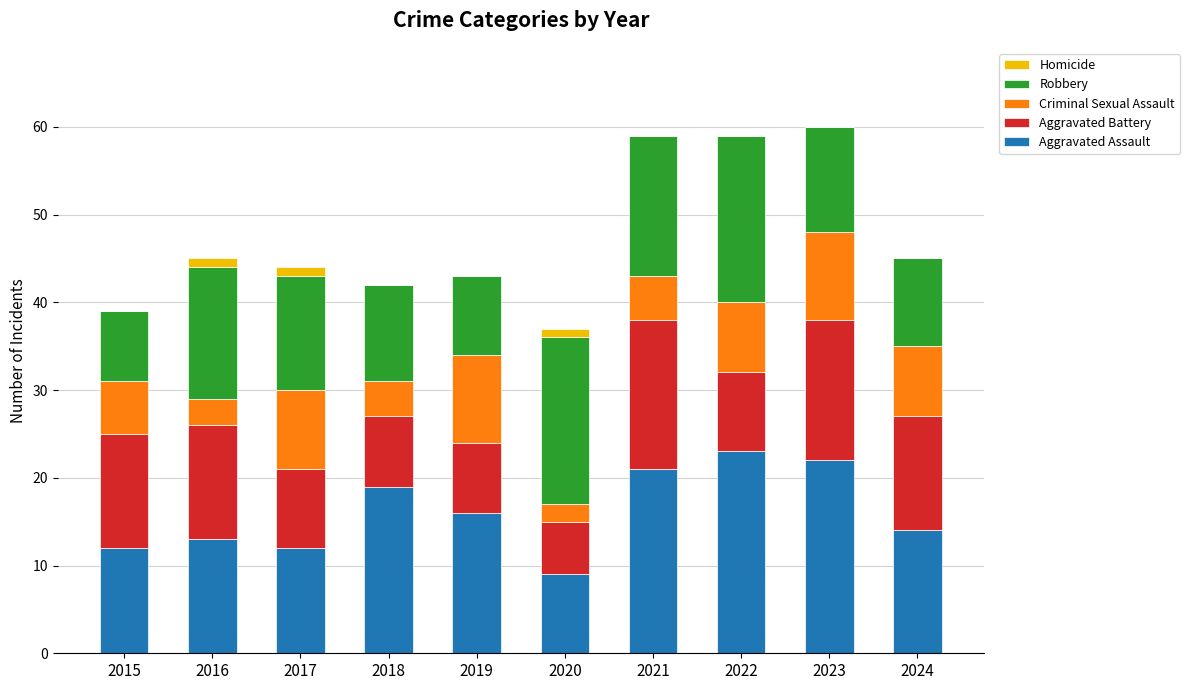

What is the sum of all Aggravated Assault values?

161